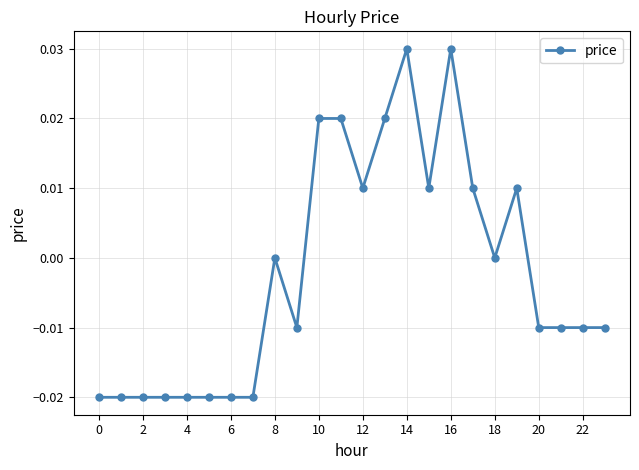

Is it true that the value at 8 is 0.0?

True